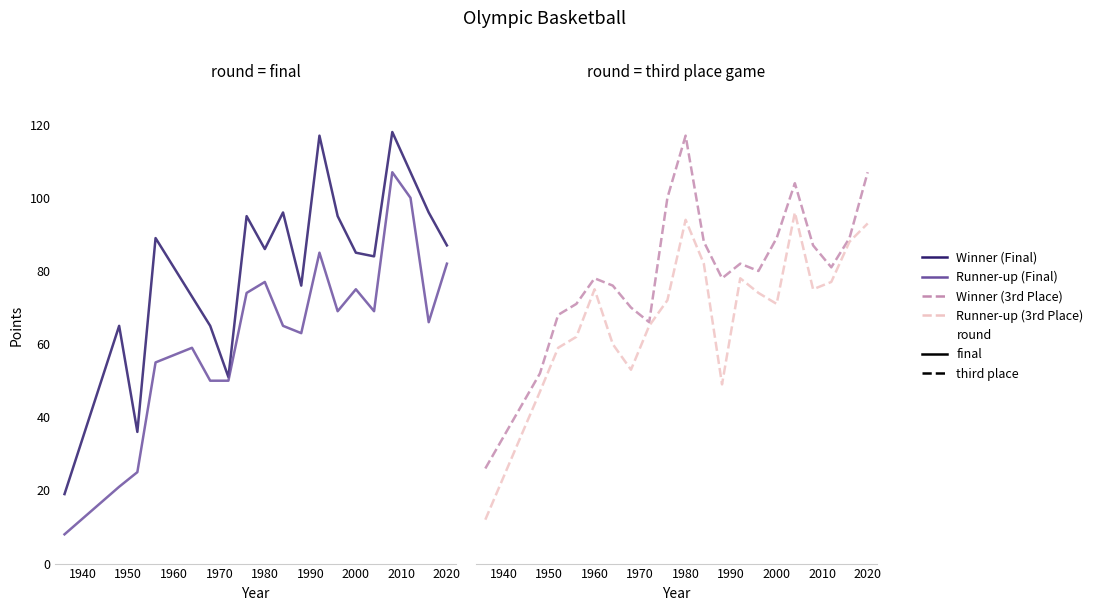

How many series are shown in this chart?

4